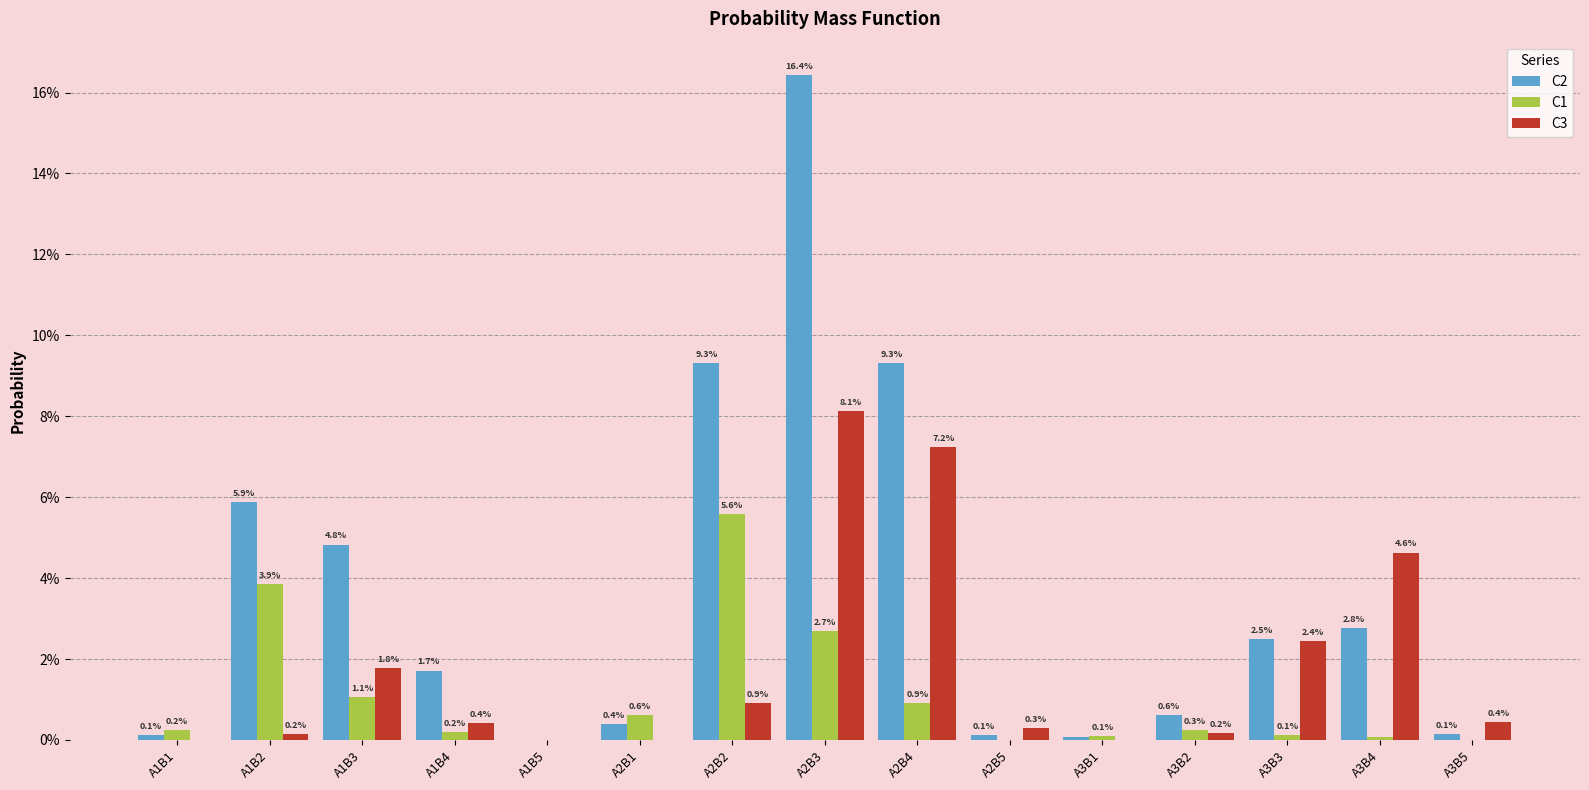

What is the sum of all C1 values?

0.2